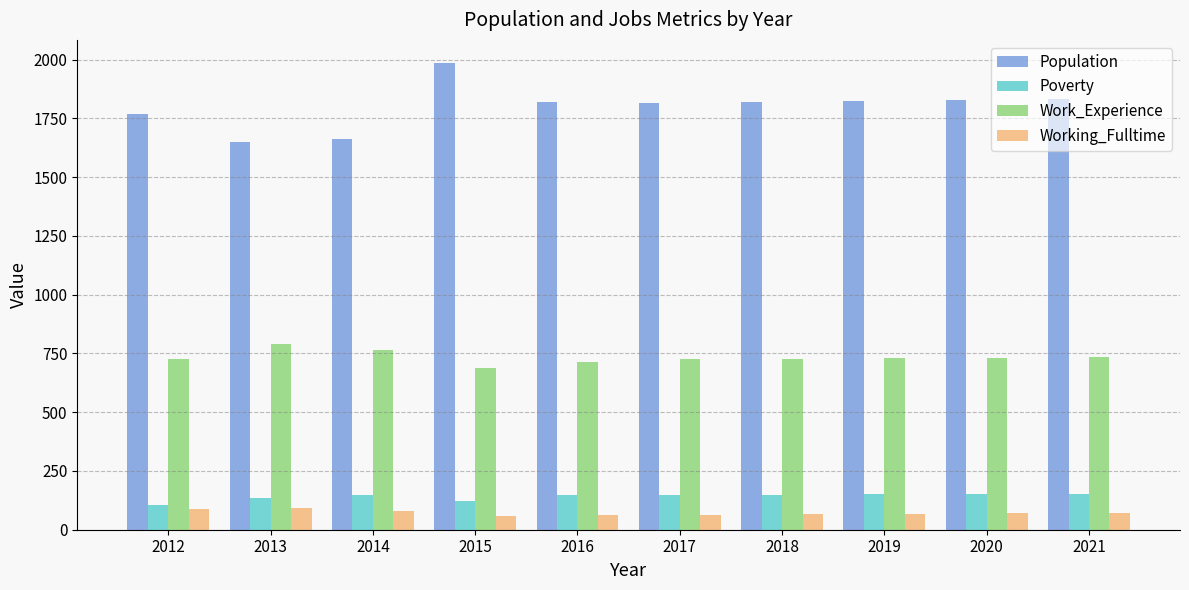

What is the highest value of the Poverty series?

154